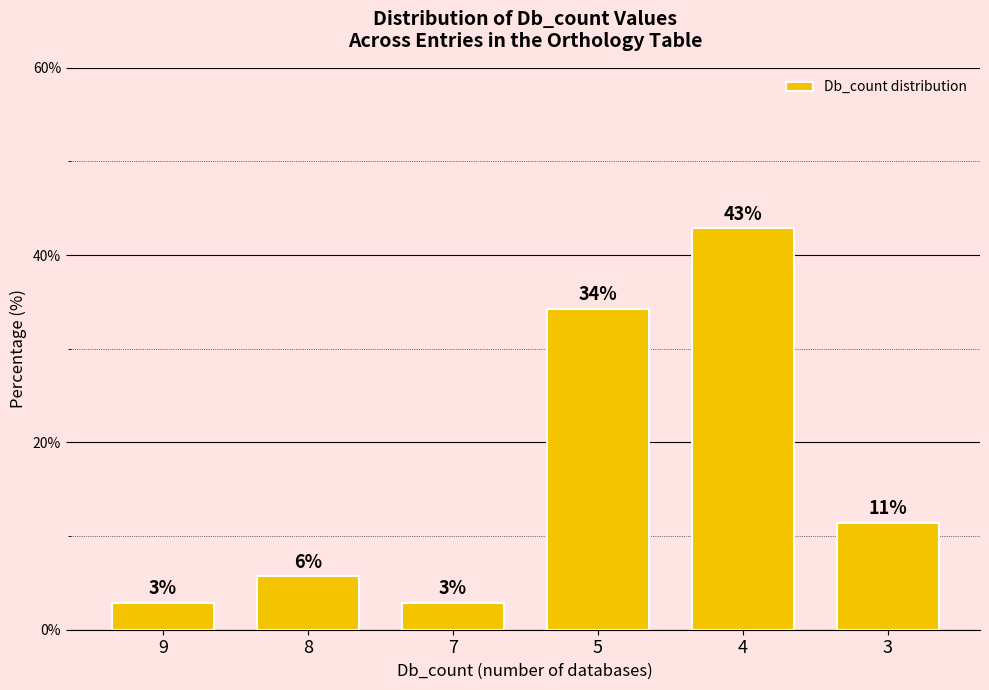

Which has a higher value, 5 or 3?

5